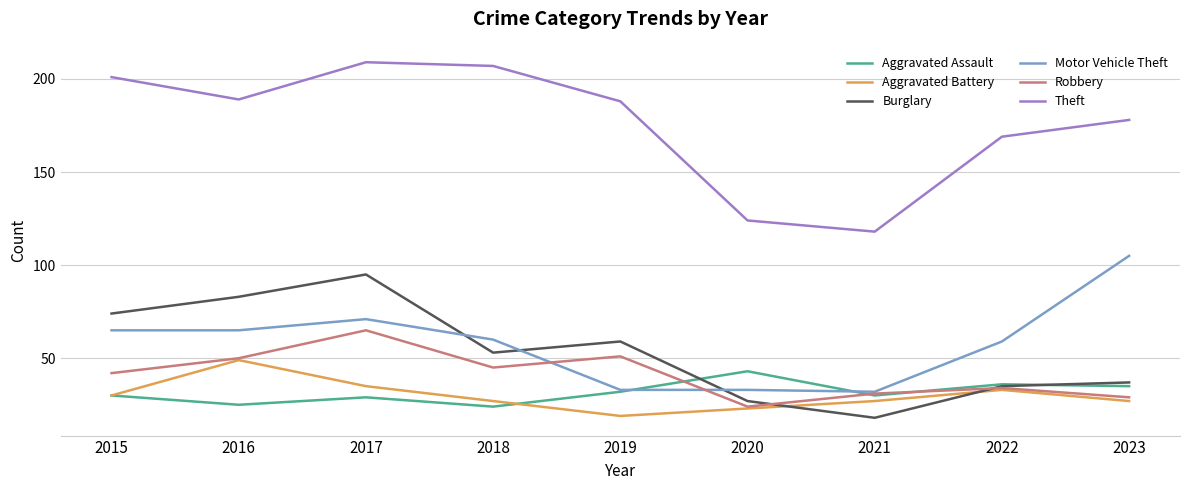

At how many categories does at least one series exceed 92?

9